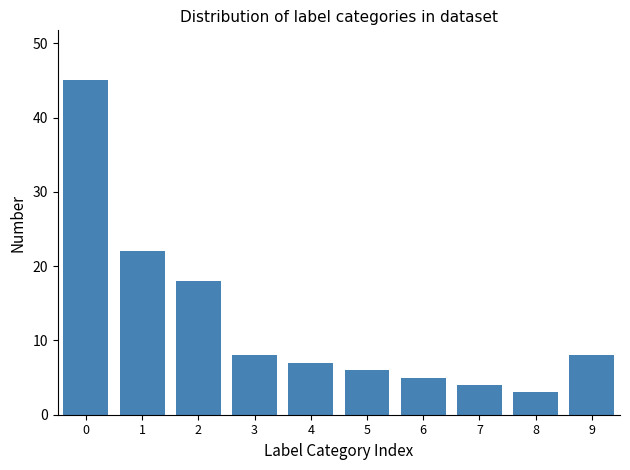

Reading left to right, transcribe all the data shown in this chart.

45	22	18	8	7	6	5	4	3	8